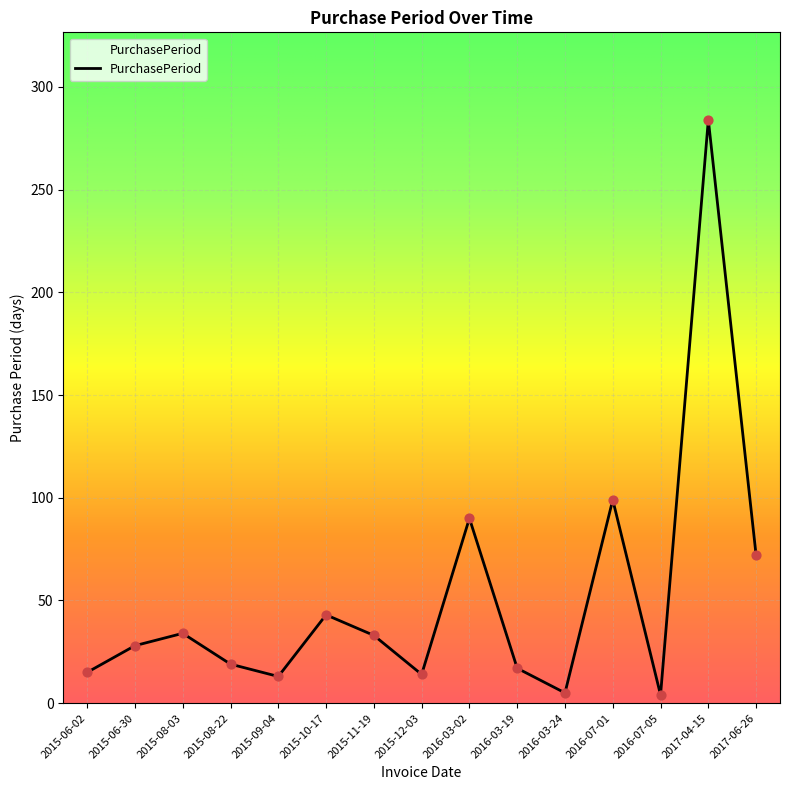

Which has a higher value, 2015-08-03 or 2015-06-02?

2015-08-03